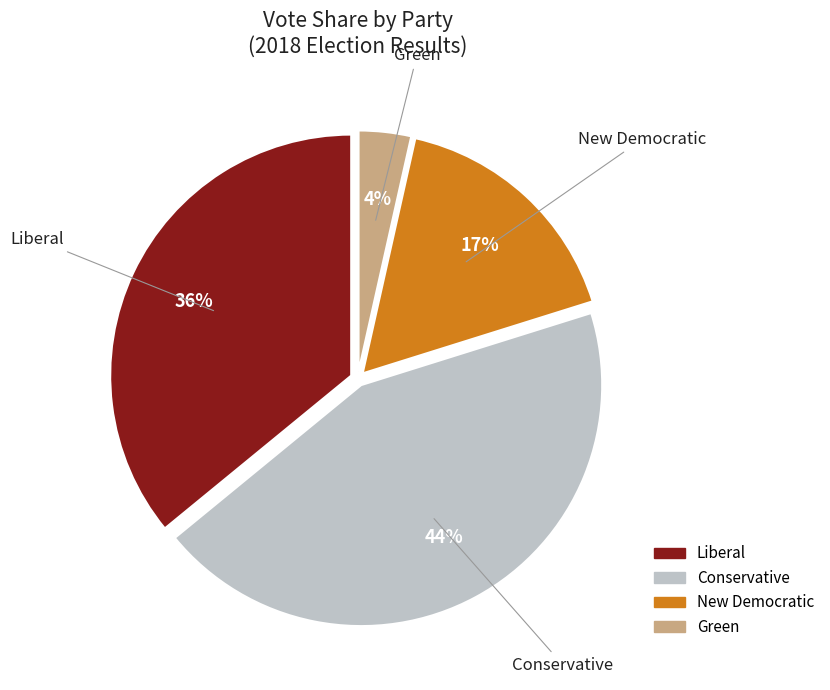

To the nearest percent, what is the difference between the largest and smallest slice percentages?

40%